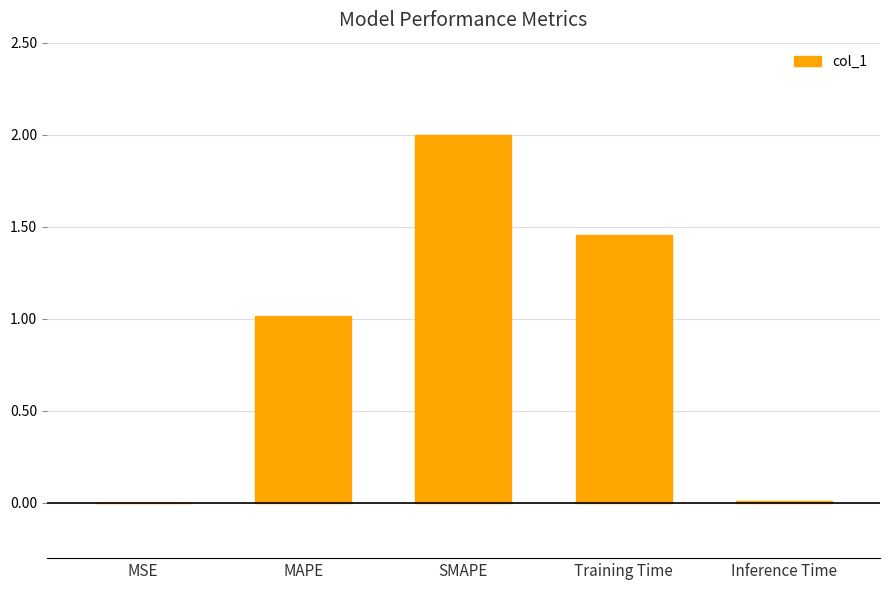

The value at SMAPE is 3.5. True or false?

False